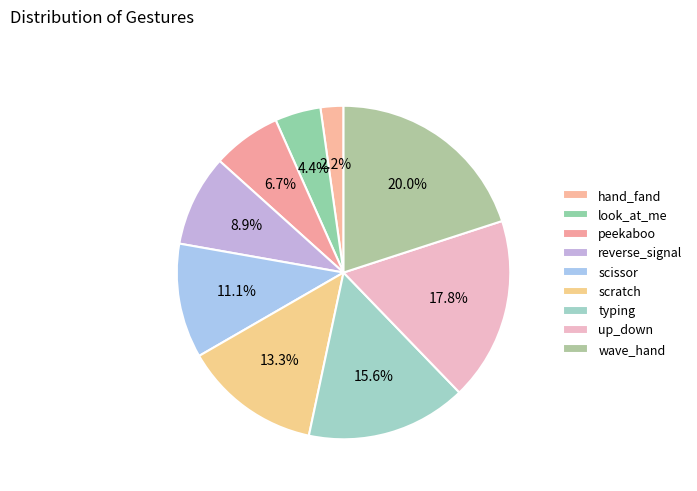

What percentage is NOT represented by peekaboo?

93.3%